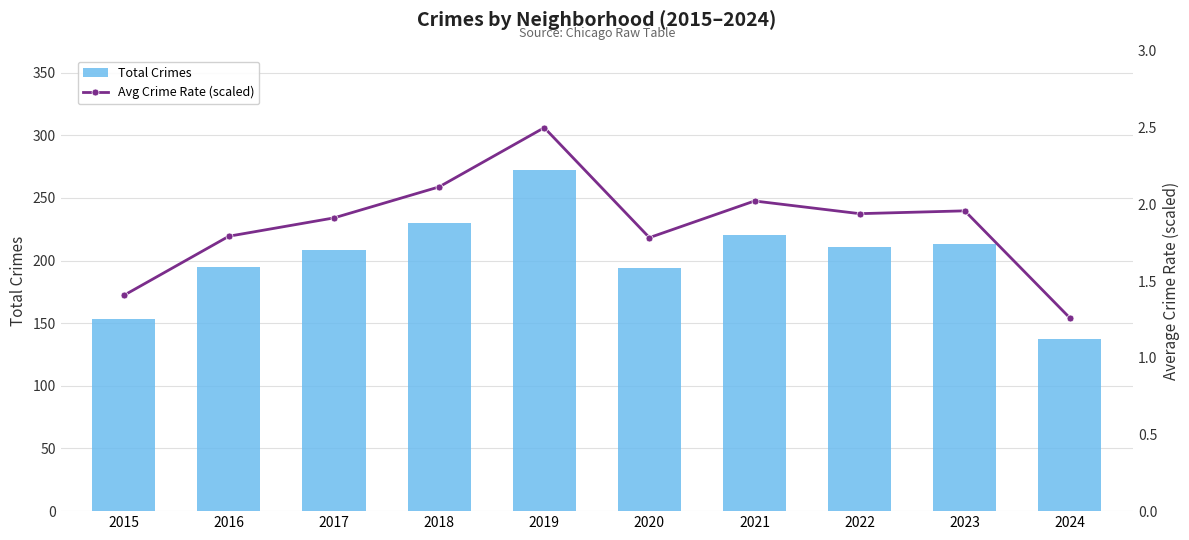

Rank the categories by Total Crimes value from highest to lowest.

2019, 2018, 2021, 2023, 2022, 2017, 2016, 2020, 2015, 2024